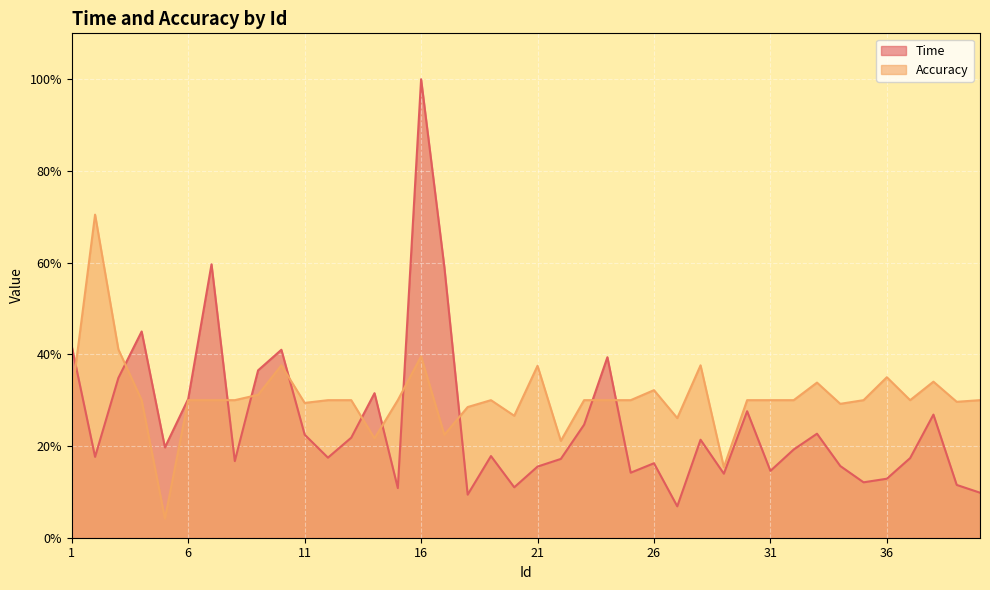

List the series in order of their overall mean, highest first.

Accuracy, Time